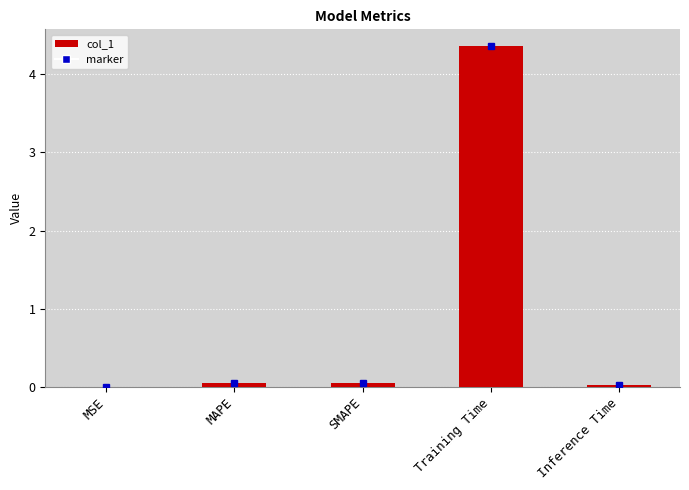

Is it true that the value at MAPE is 0.0?

True